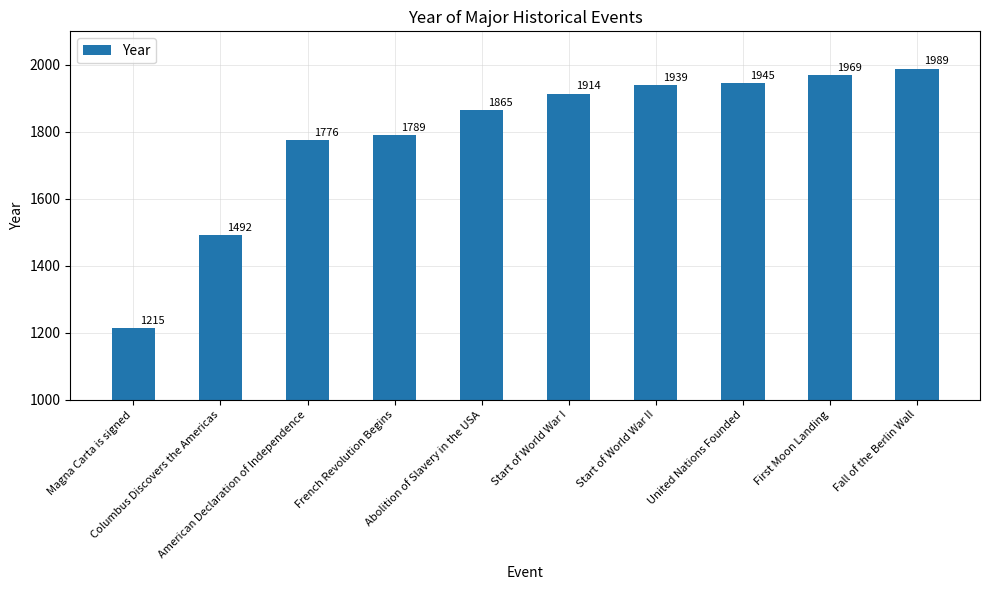

List the labels in order of value, smallest first.

Magna Carta is signed, Columbus Discovers the Americas, American Declaration of Independence, French Revolution Begins, Abolition of Slavery in the USA, Start of World War I, Start of World War II, United Nations Founded, First Moon Landing, Fall of the Berlin Wall